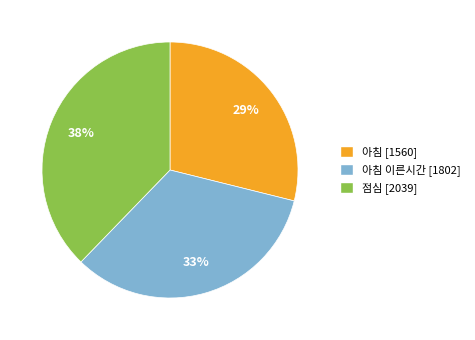

Is there any slice that represents more than half of the pie?

No